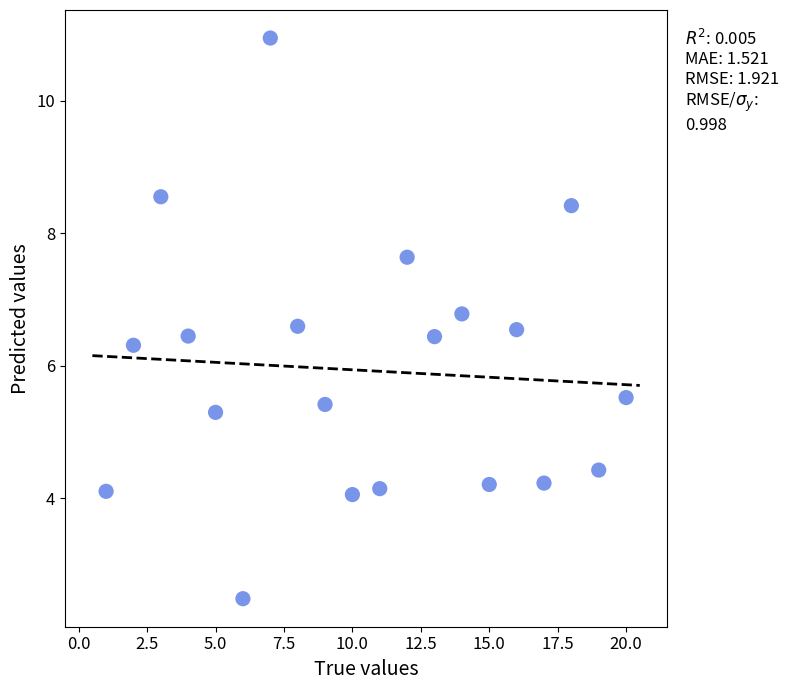

What is the range of Y values (max minus min)?

8.5